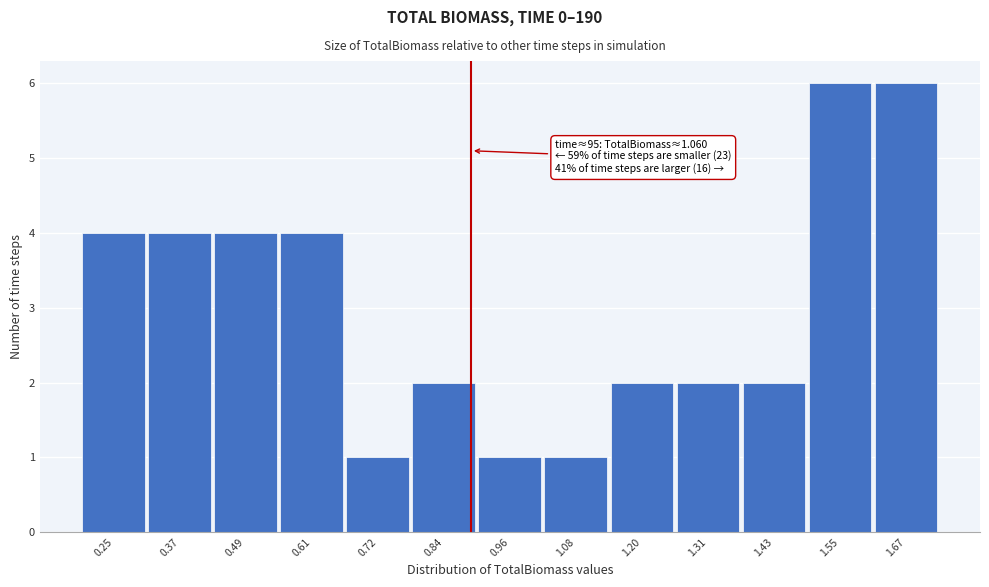

Reading right to left, list all the values displayed in this chart.

1.67=6	1.55=6	1.43=2	1.31=2	1.20=2	1.08=1	0.96=1	0.84=2	0.72=1	0.61=4	0.49=4	0.37=4	0.25=4